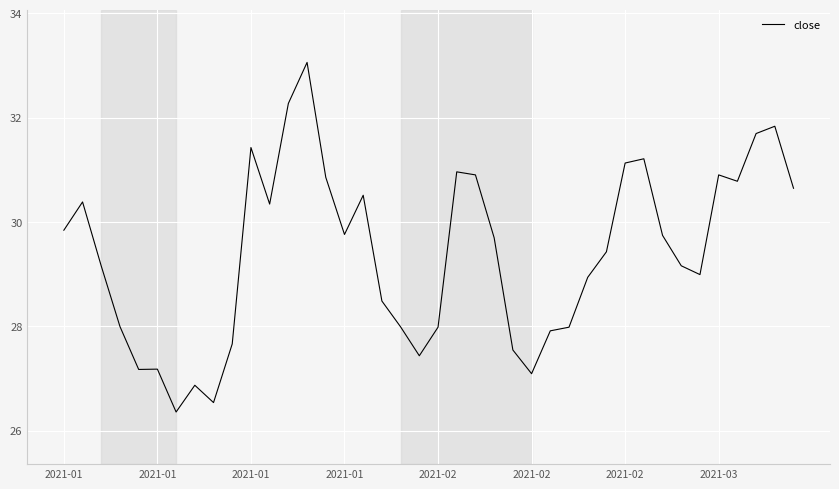

What is the smallest value displayed?

26.4